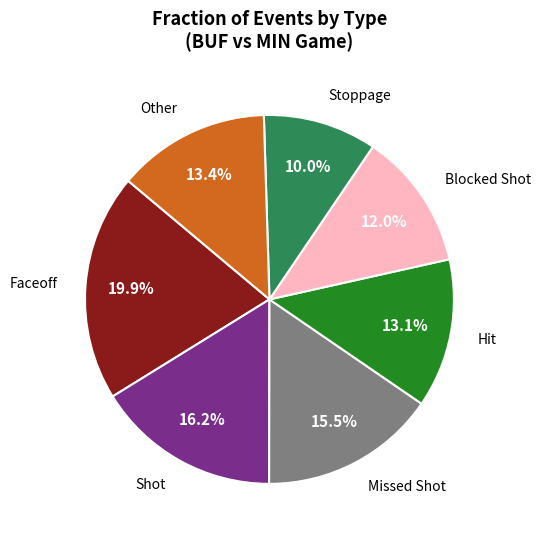

To the nearest percent, what is the average slice percentage?

14%